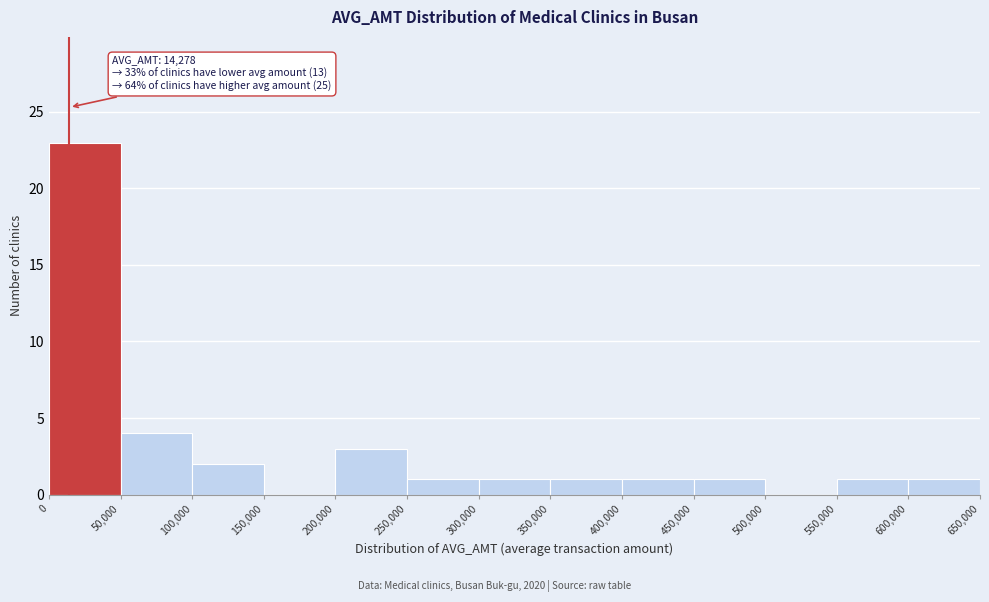

Which range on the x-axis has the tallest bar?

0 to 50,000